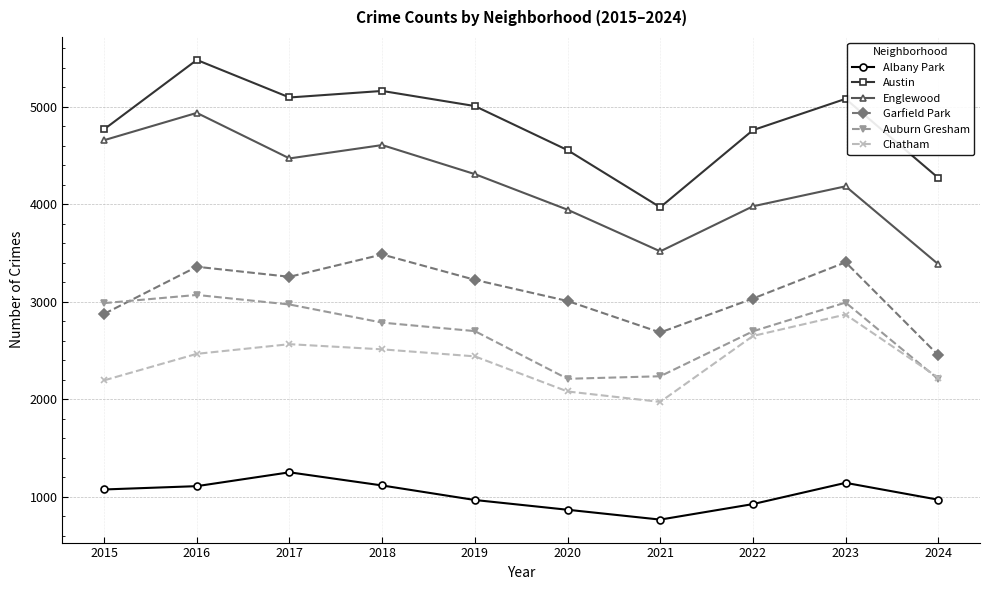

At which category does the chart reach its peak across all series?

2016